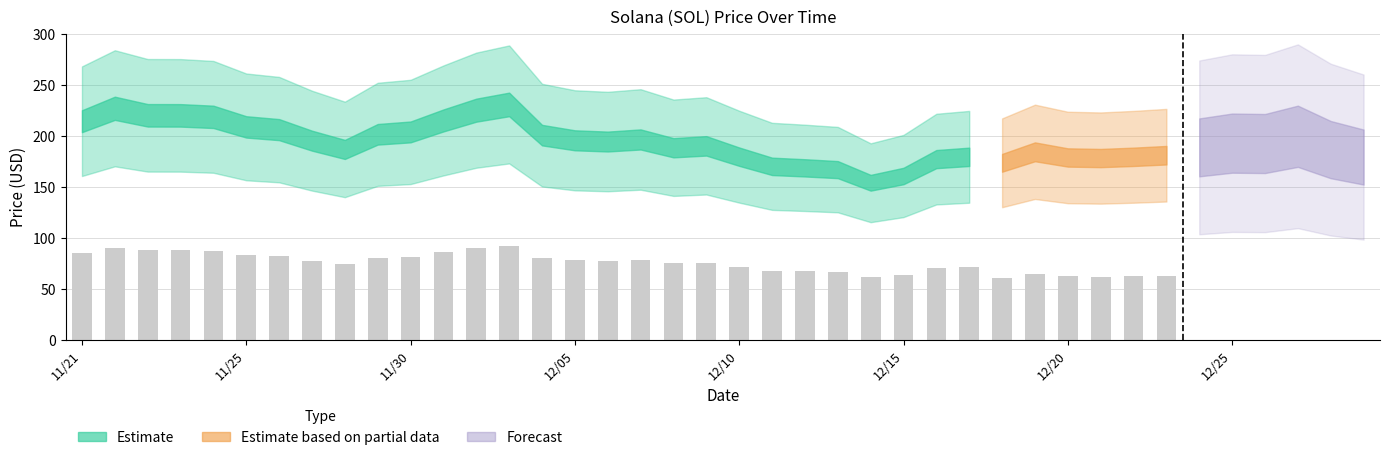

The value at 12/17 is 75.7. True or false?

False